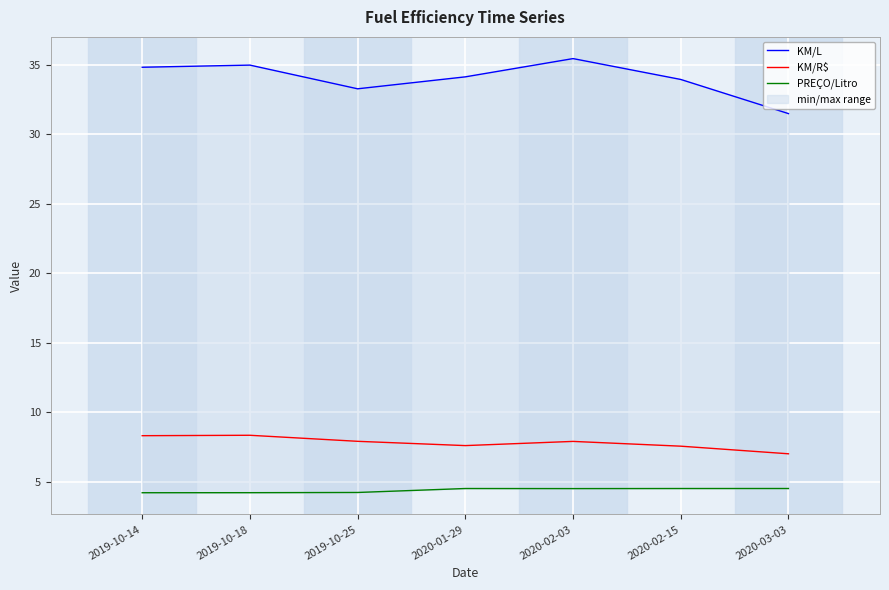

True or false: KM/L has more than 2 interior local peaks.

False